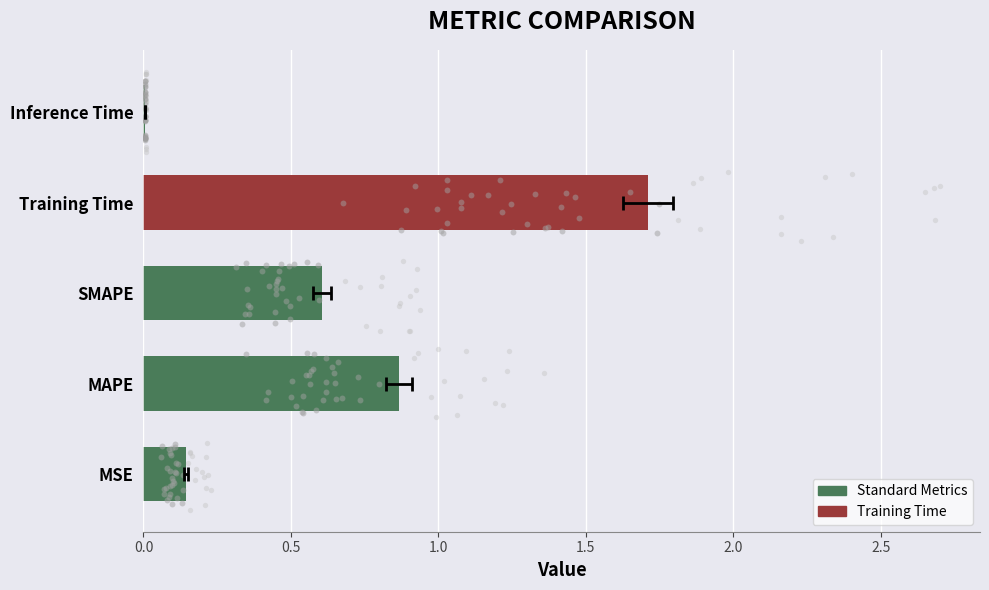

What is the change in value from MAPE to Training Time?

+0.8